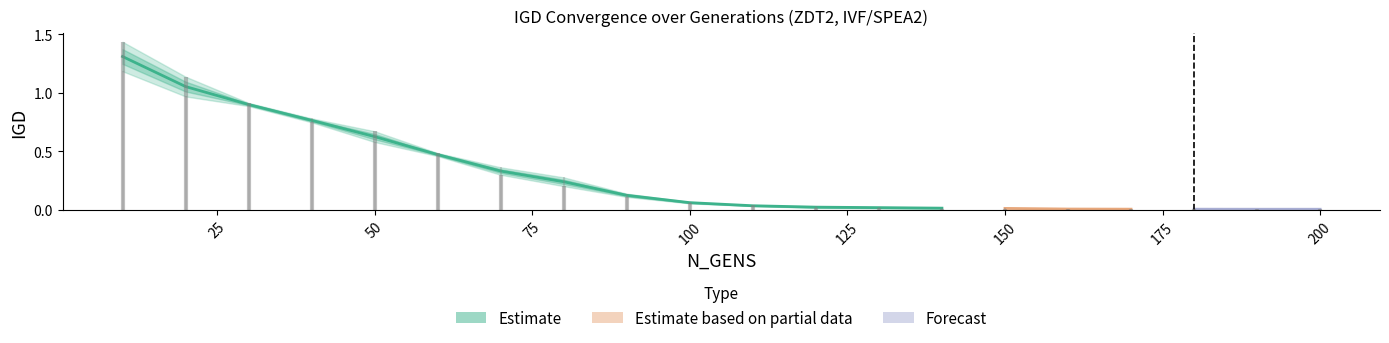

Is it true that IGD_mean equals 0.0 at 110?

True